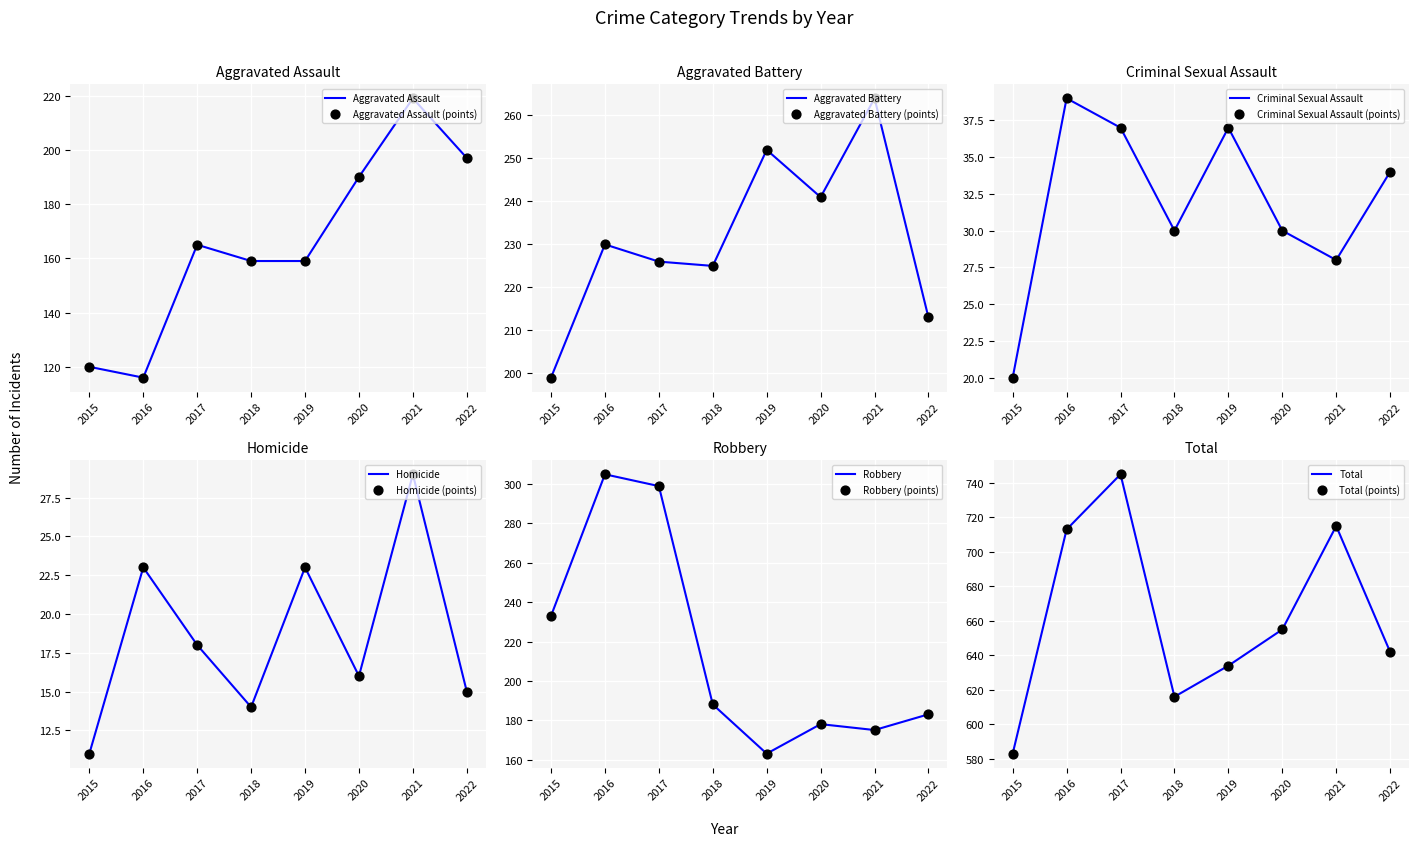

At which category is the sum across all series the highest?

2017